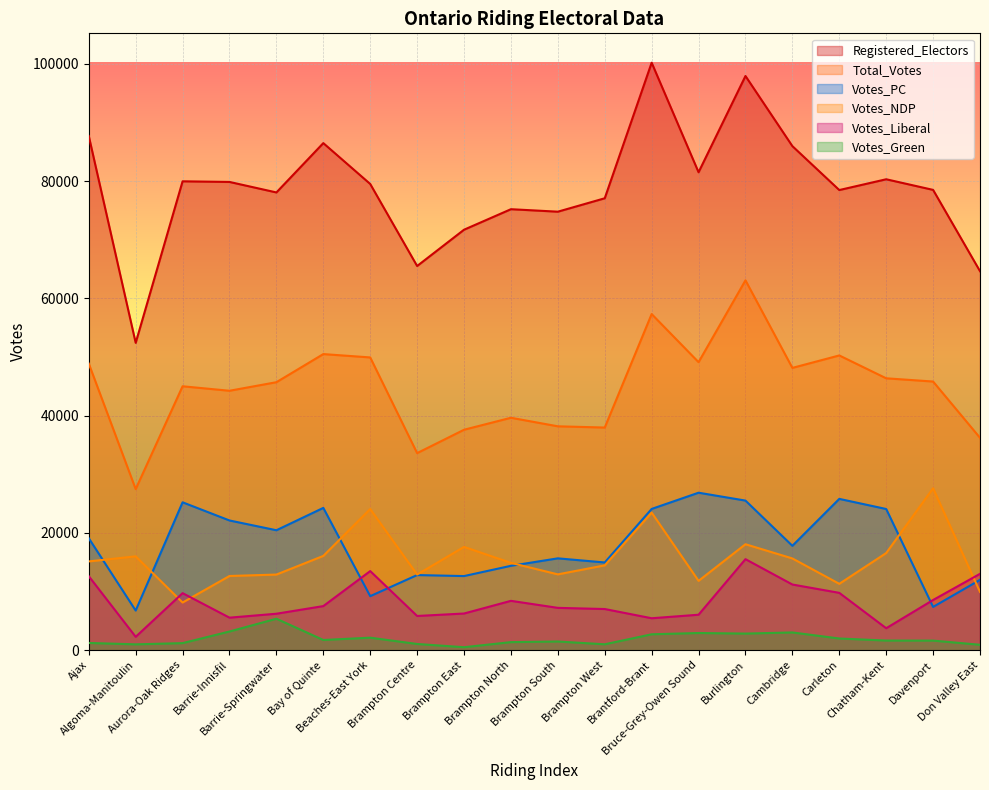

What position from the right is Brampton North?

11